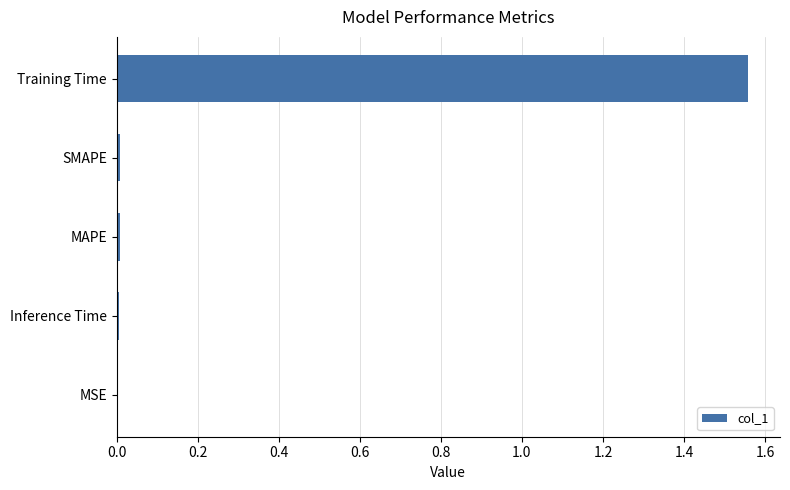

True or false: the data shows 0.0 at MAPE.

True